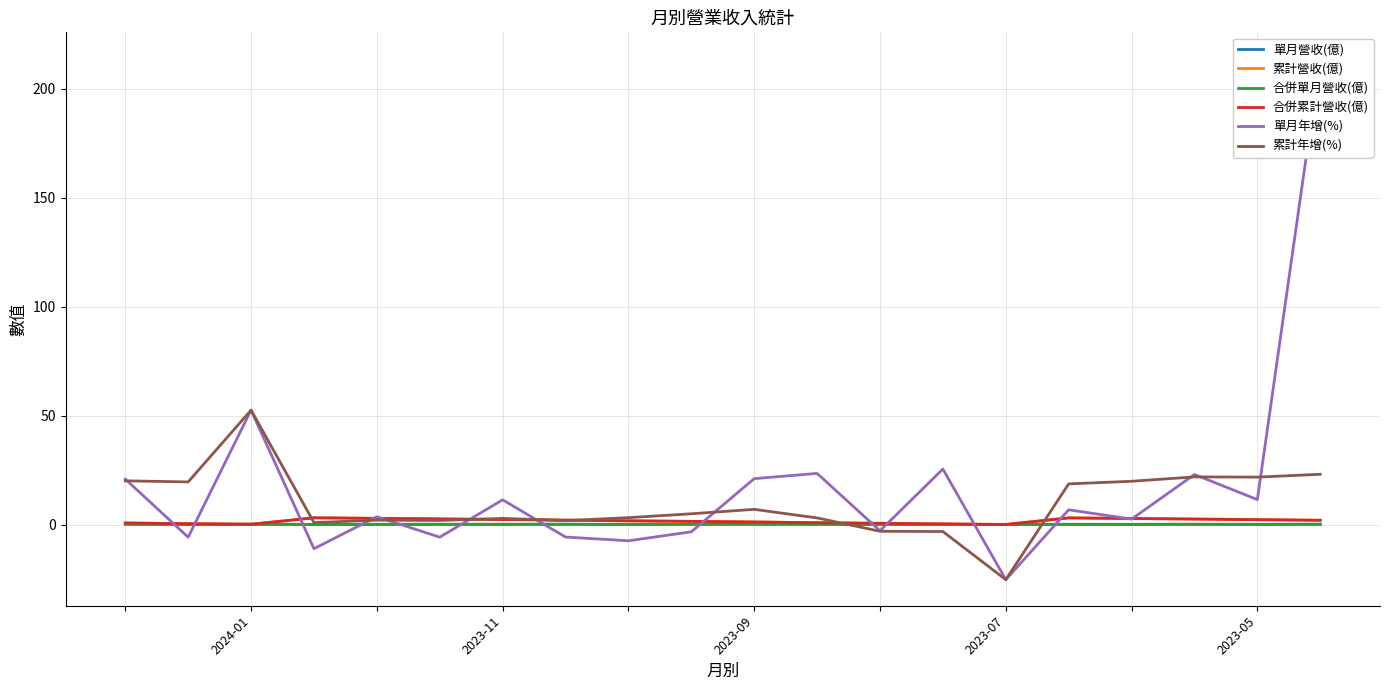

Rank the series by their maximum value, from lowest to highest.

單月營收(億), 合併單月營收(億), 累計營收(億), 合併累計營收(億), 累計年增(%), 單月年增(%)